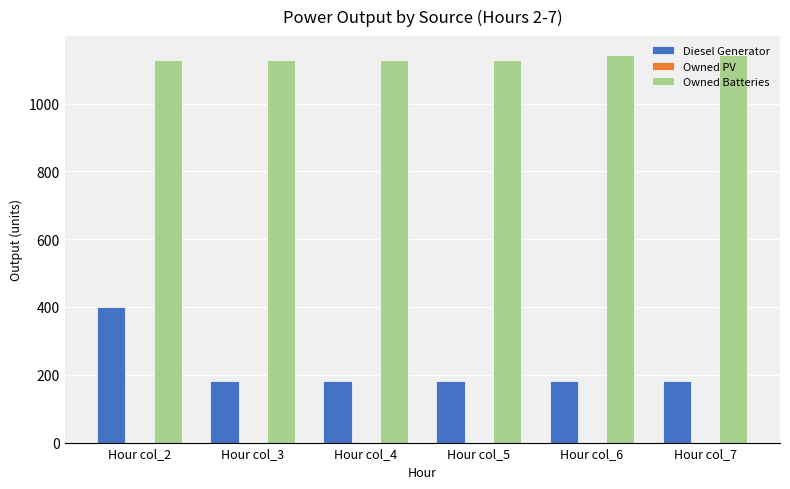

What is the lowest value of the Diesel Generator series?

181.0